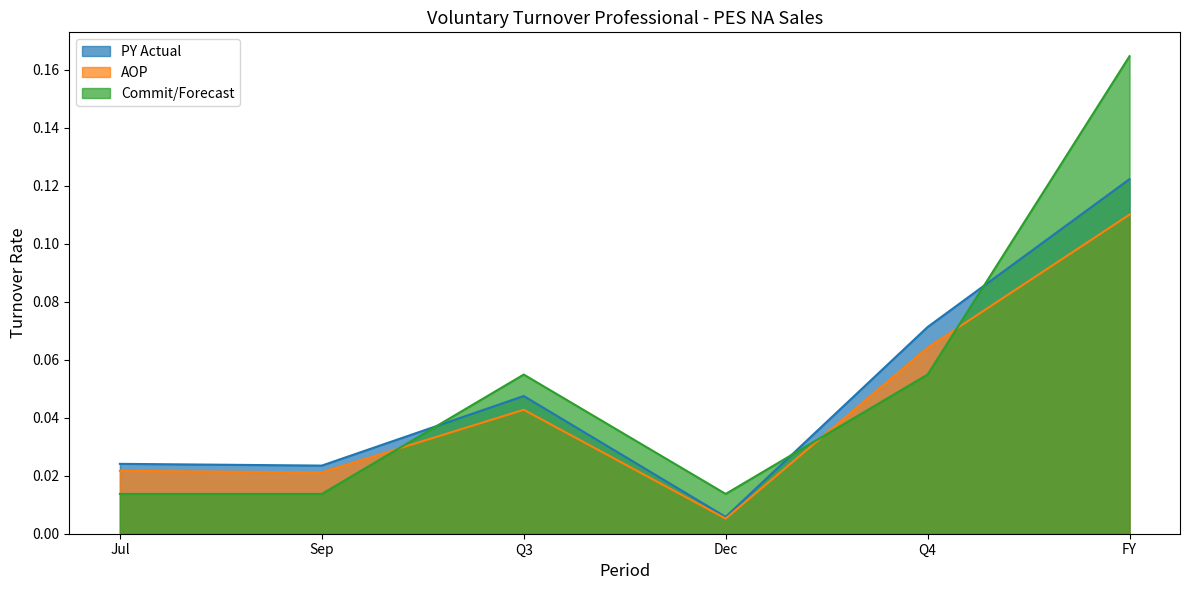

Which category has the lowest value in the AOP series?

Dec